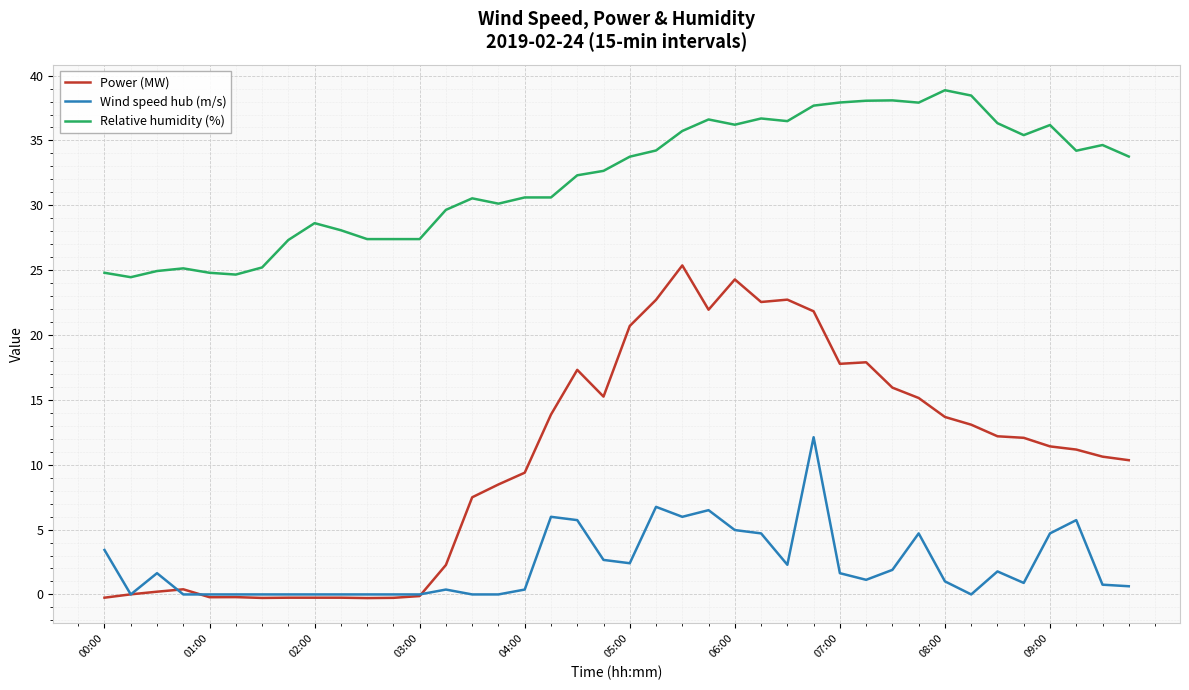

What is the lowest value of the Relative humidity (%) series?

24.5